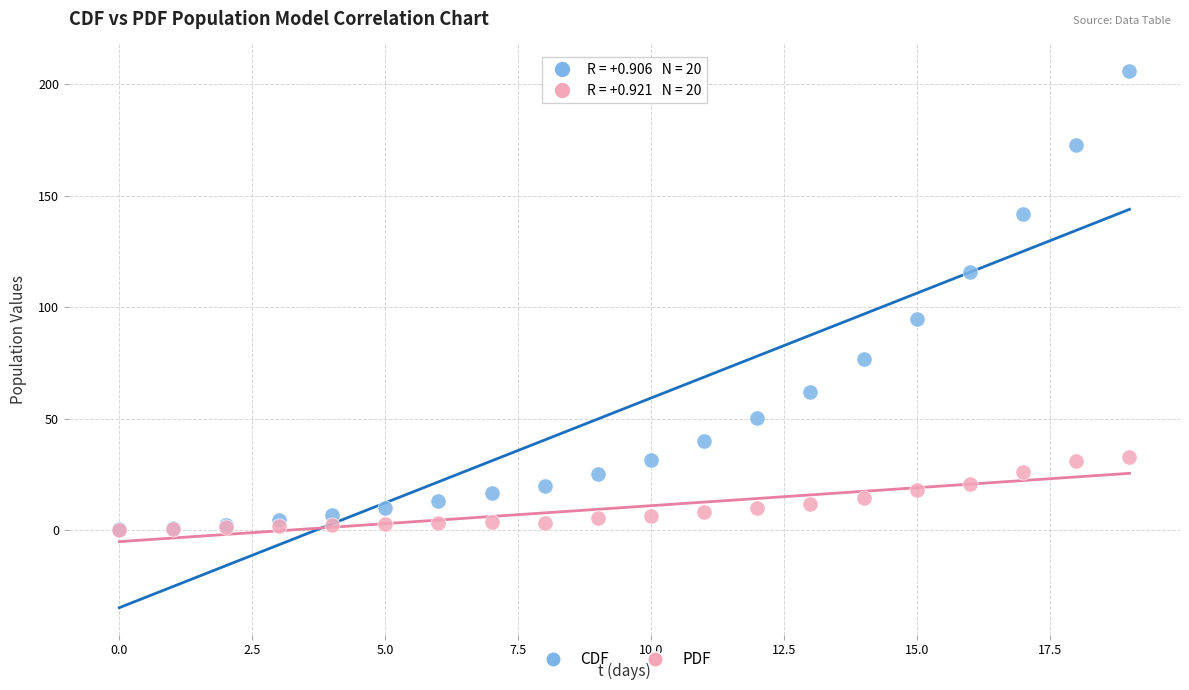

Across all series, what Y value is closest to 103?

94.8